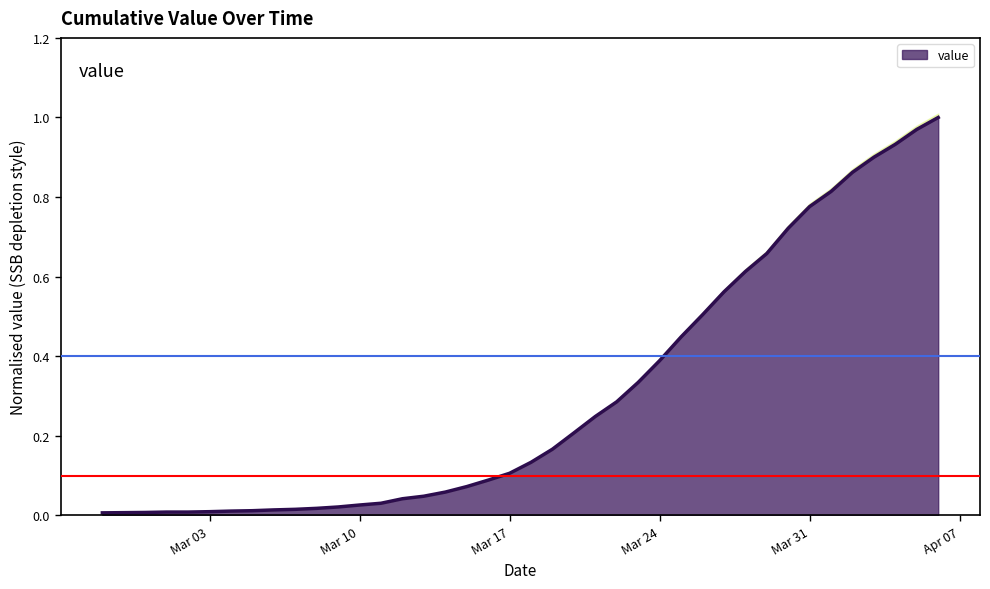

What position from the right is 2020-03-22?

16